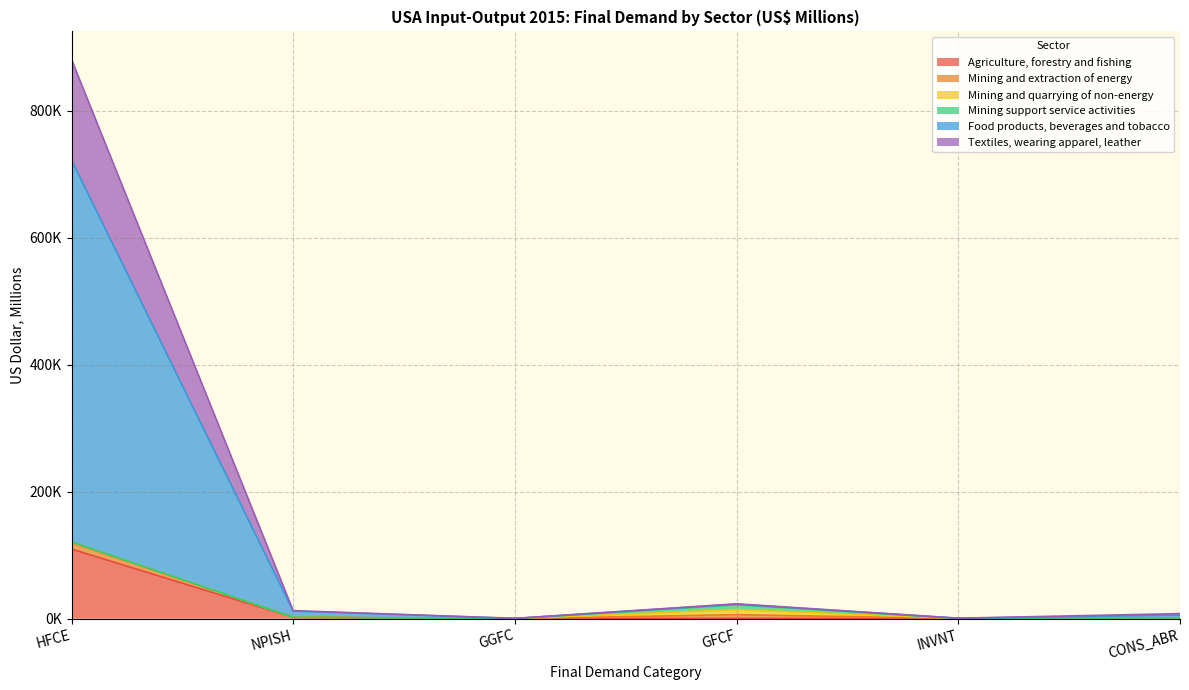

Is it true that Agriculture, forestry and fishing equals 1449.3 at NPISH?

False